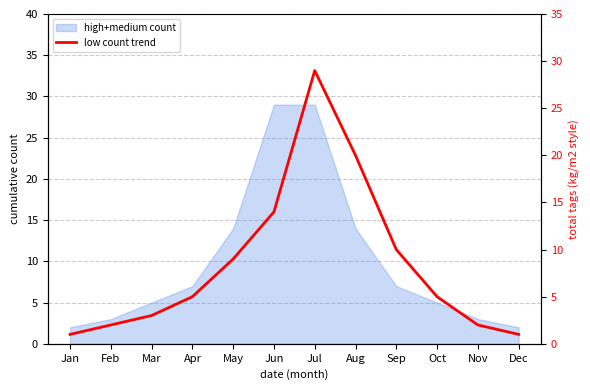

What is the smallest value displayed?

1